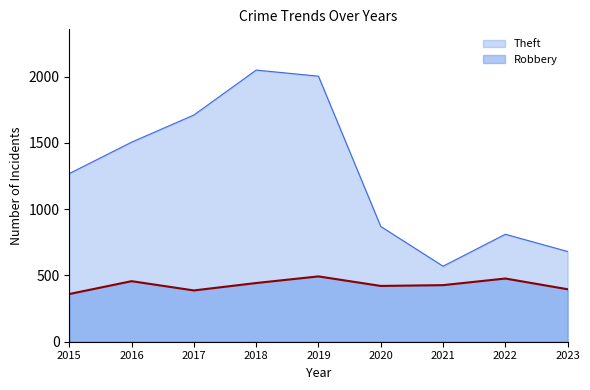

Read the Theft value at 2016, to the nearest 10.

1510